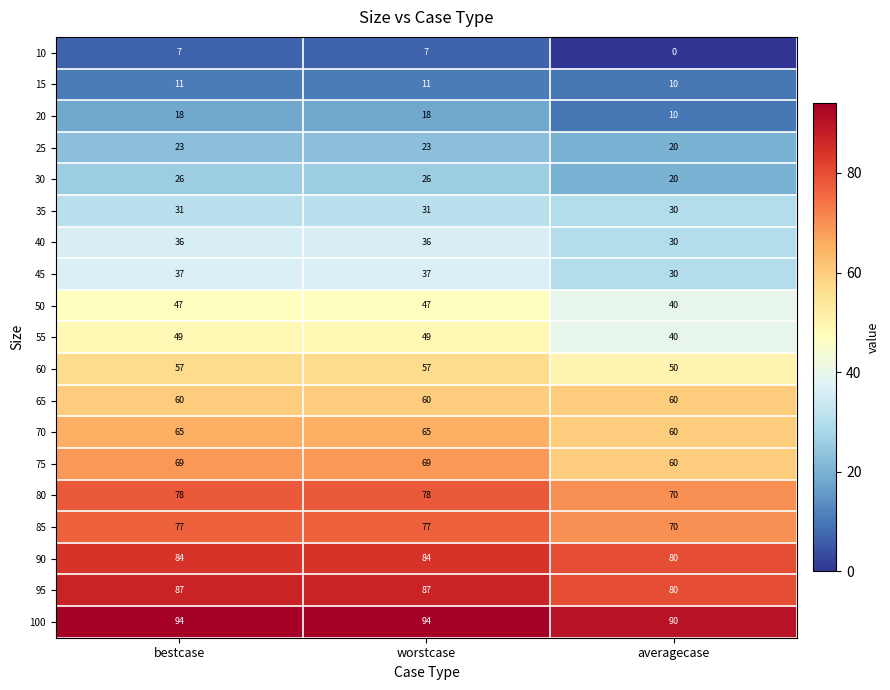

Is it true that 40 equals 52 at worstcase?

False